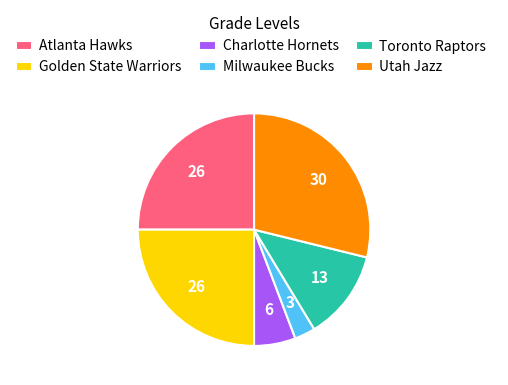

Count the number of slices in the pie.

6